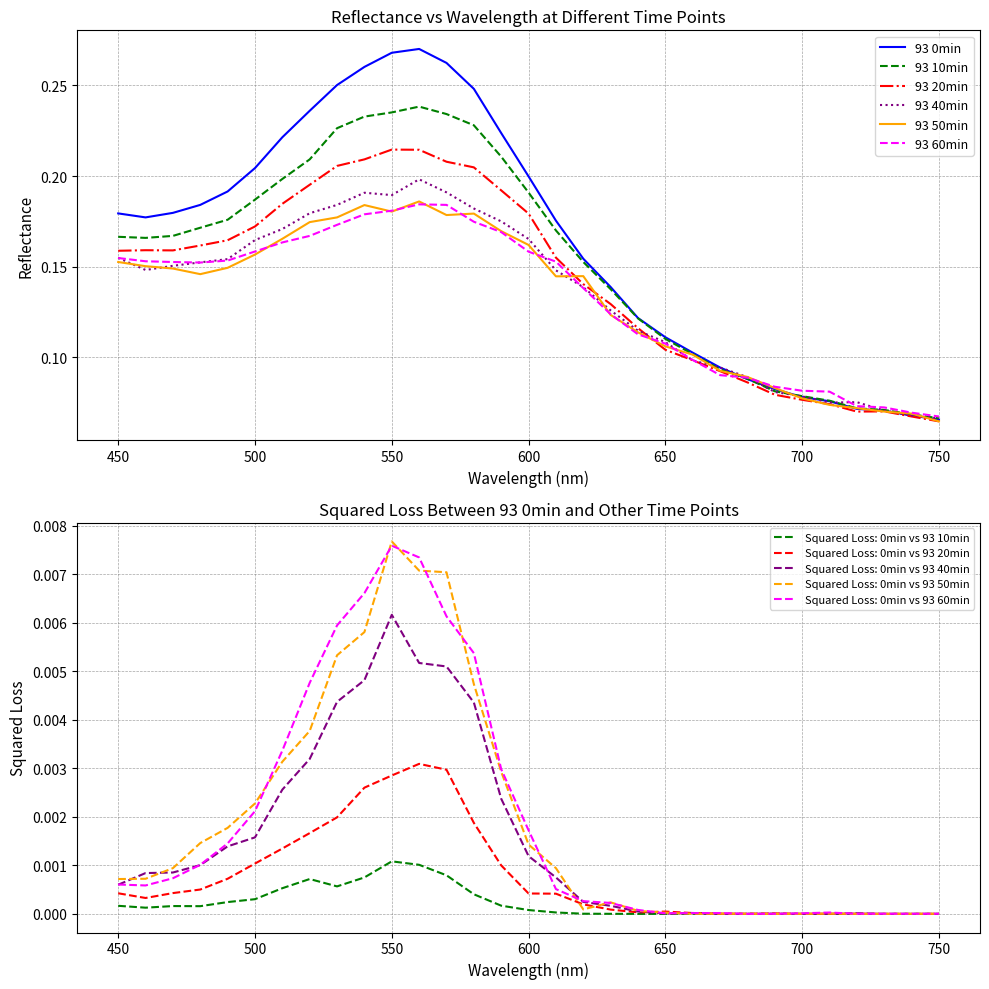

Which series has the widest spread of values?

93 0min